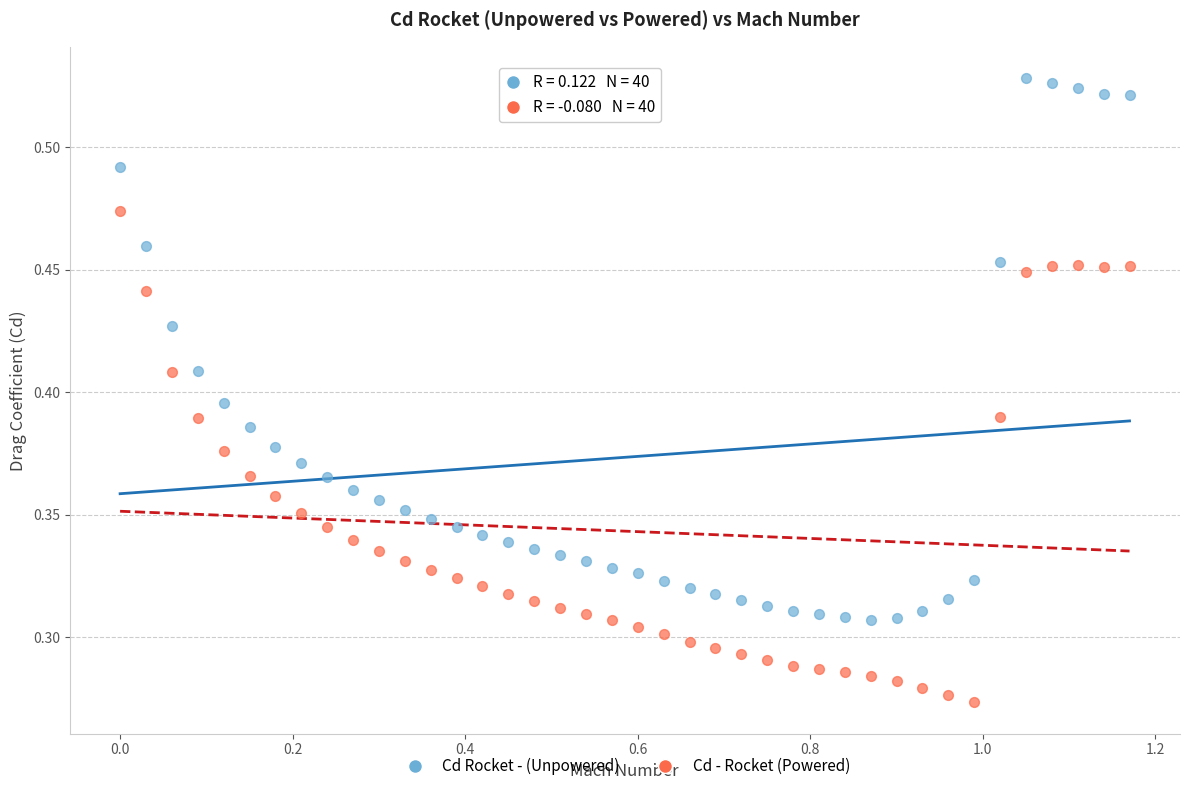

Which series has the widest spread of Y values?

Cd Rocket - (Unpowered)